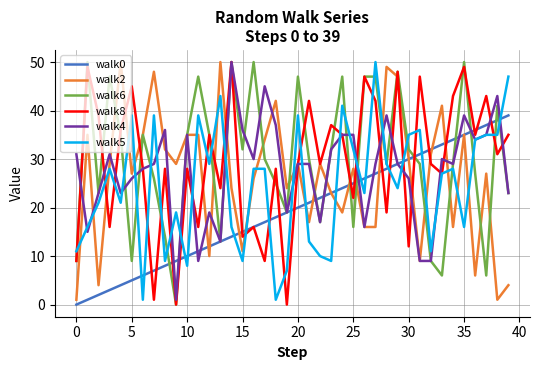

Does the chart display data point markers on the line(s)?

No